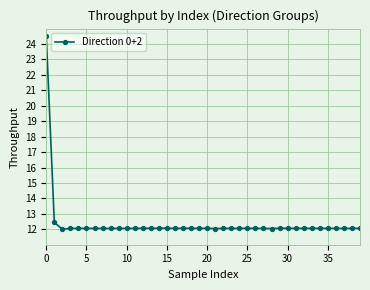

What is the value of the 8th point from the left?

12.1